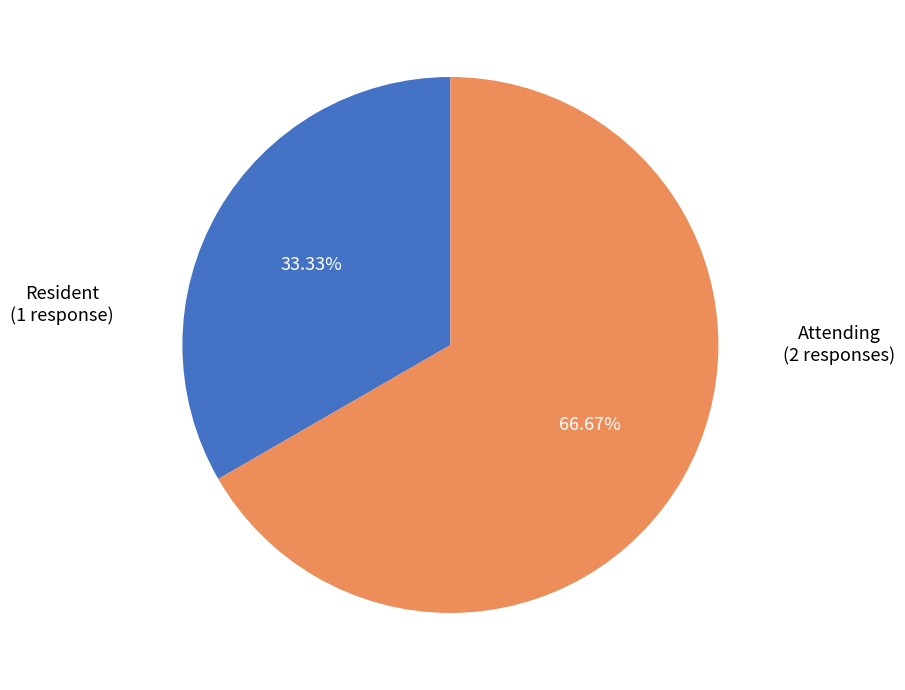

Does any single category account for the majority?

Yes